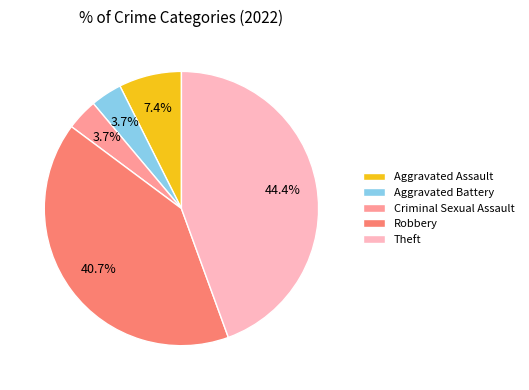

What is the ratio of the value at Theft to the value at Aggravated Assault?

6.0